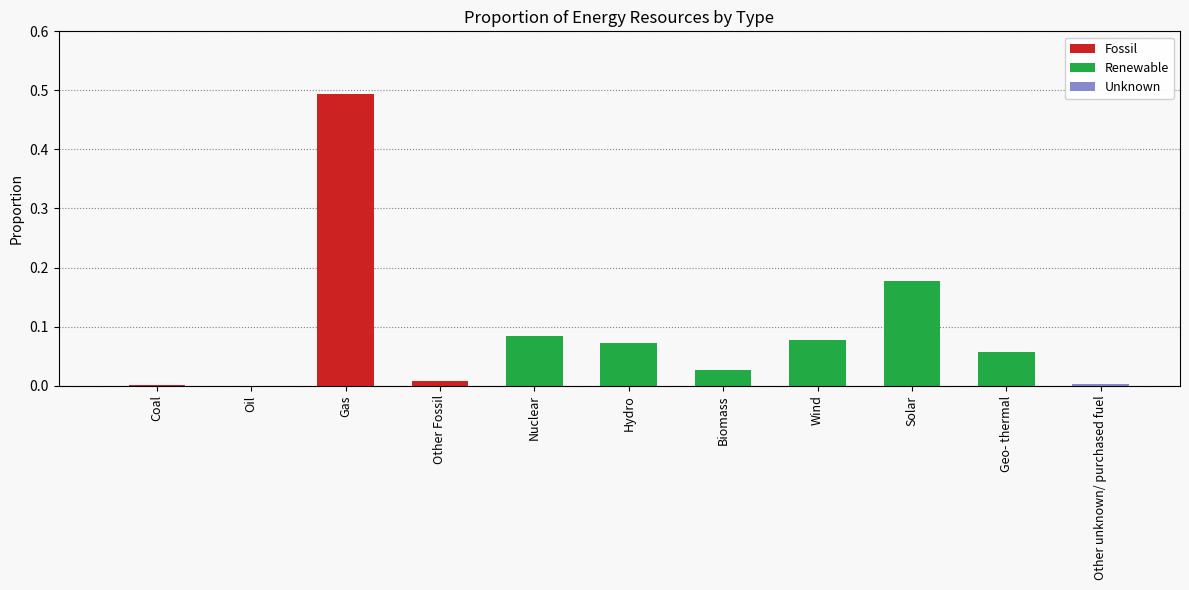

What is the maximum value for Fossil?

0.5